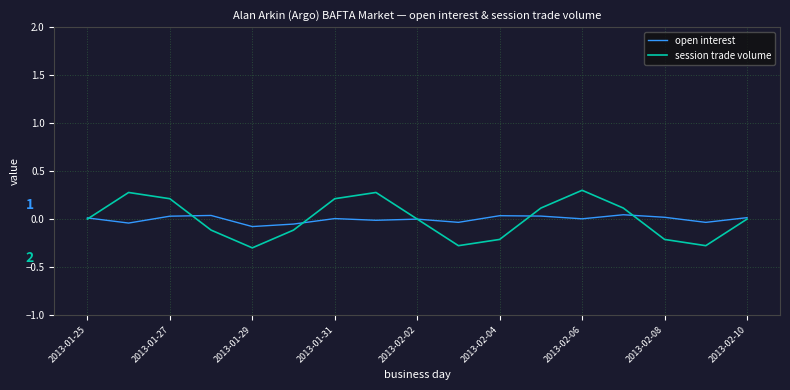

Which series has the widest spread of values?

session trade volume